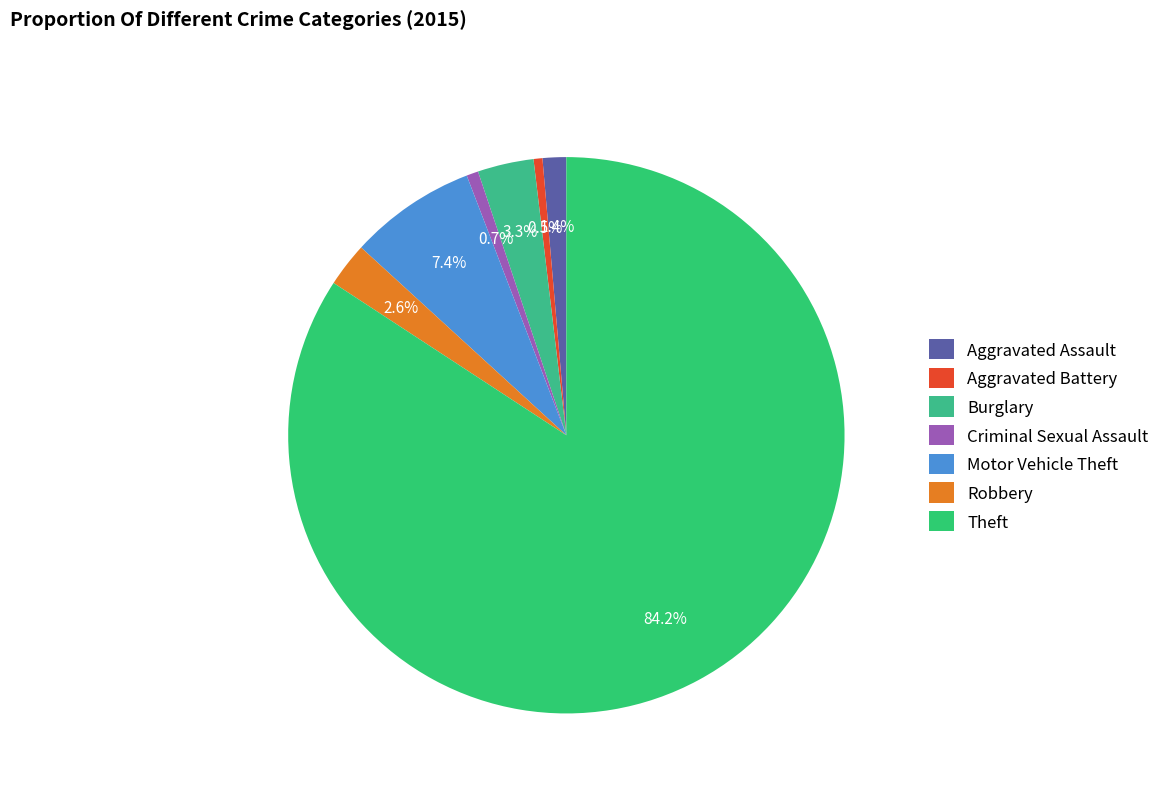

What is the ratio of the value at Theft to the value at Criminal Sexual Assault?

122.8